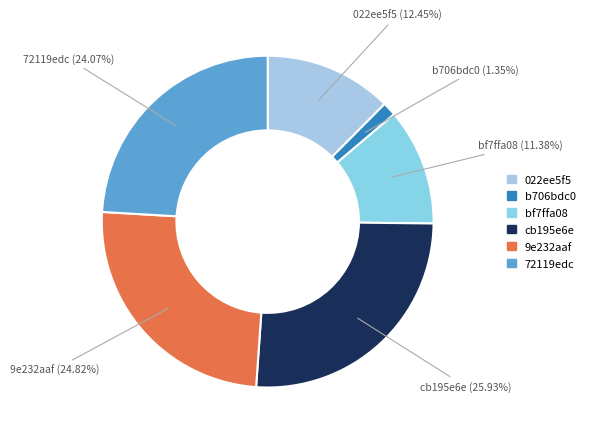

To the nearest percent, what percentage of the pie is 9e232aaf?

25%